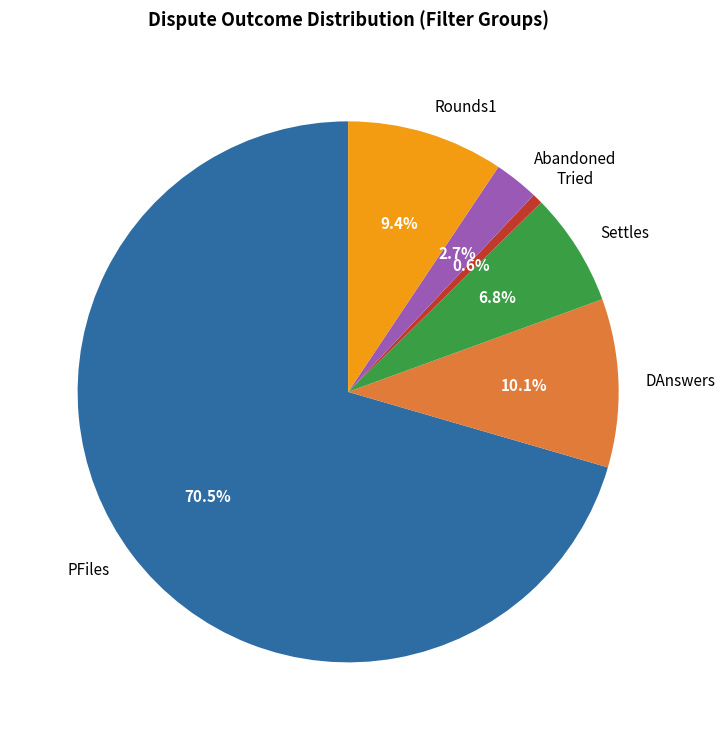

How many slices are in this pie chart?

6